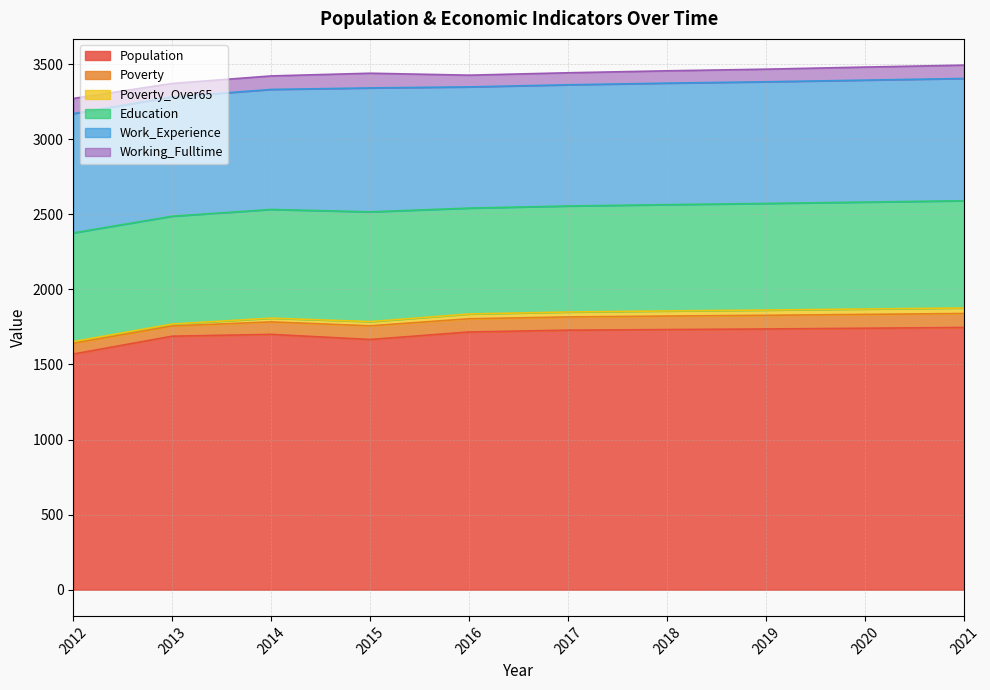

What is the total value across all series at 2015?

3439